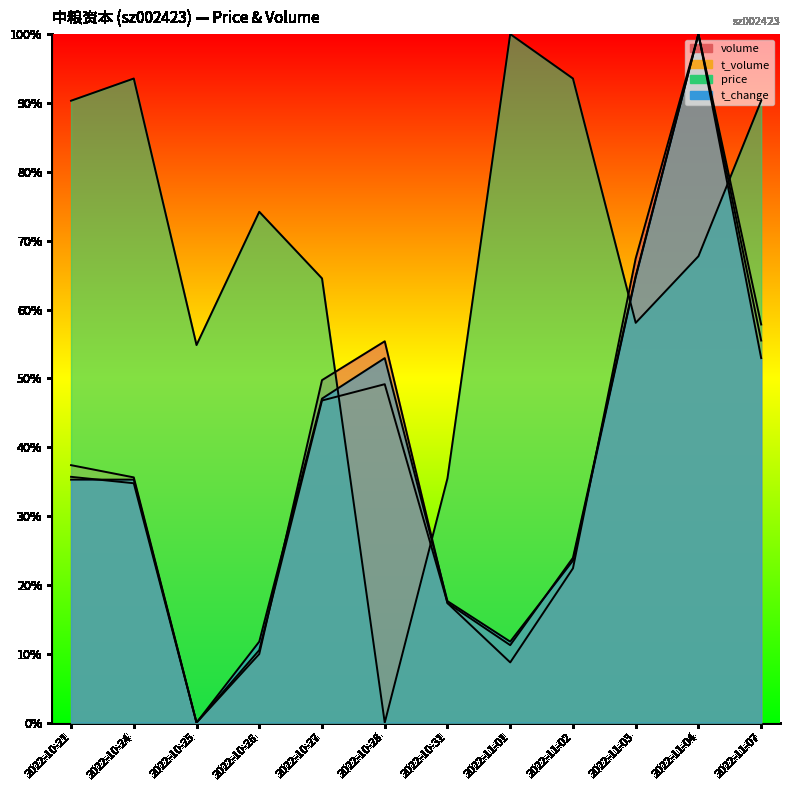

At which label does price reach its minimum?

2022-10-28